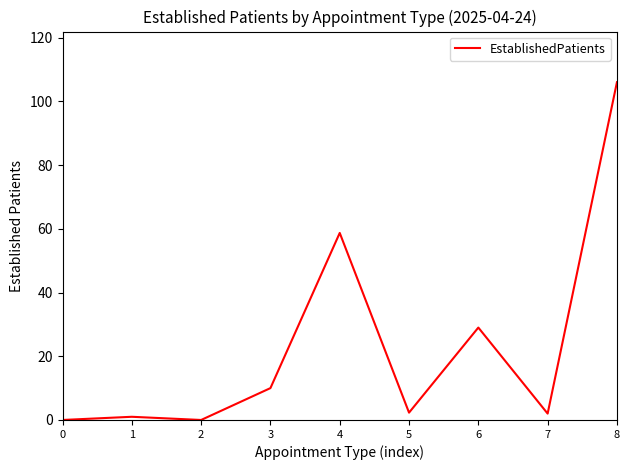

How many lines are shown in the chart?

1